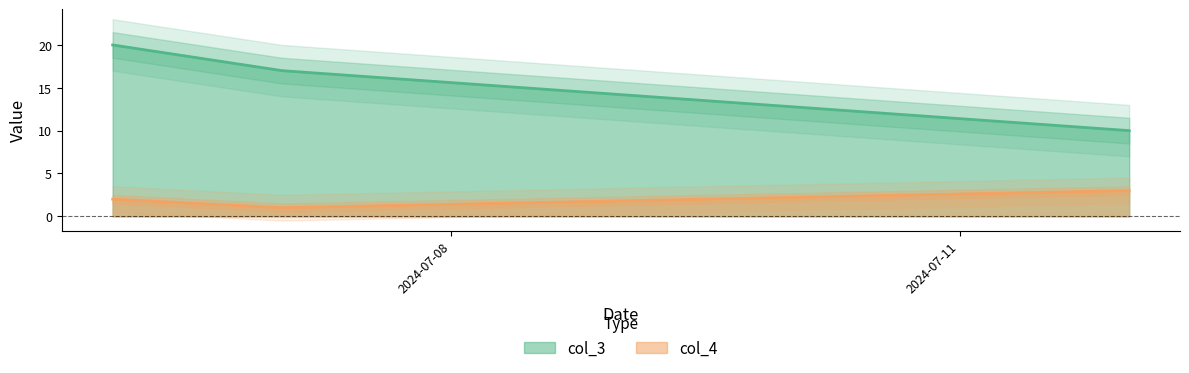

Is it true that col_4 equals 2 at 2024-07-12?

False